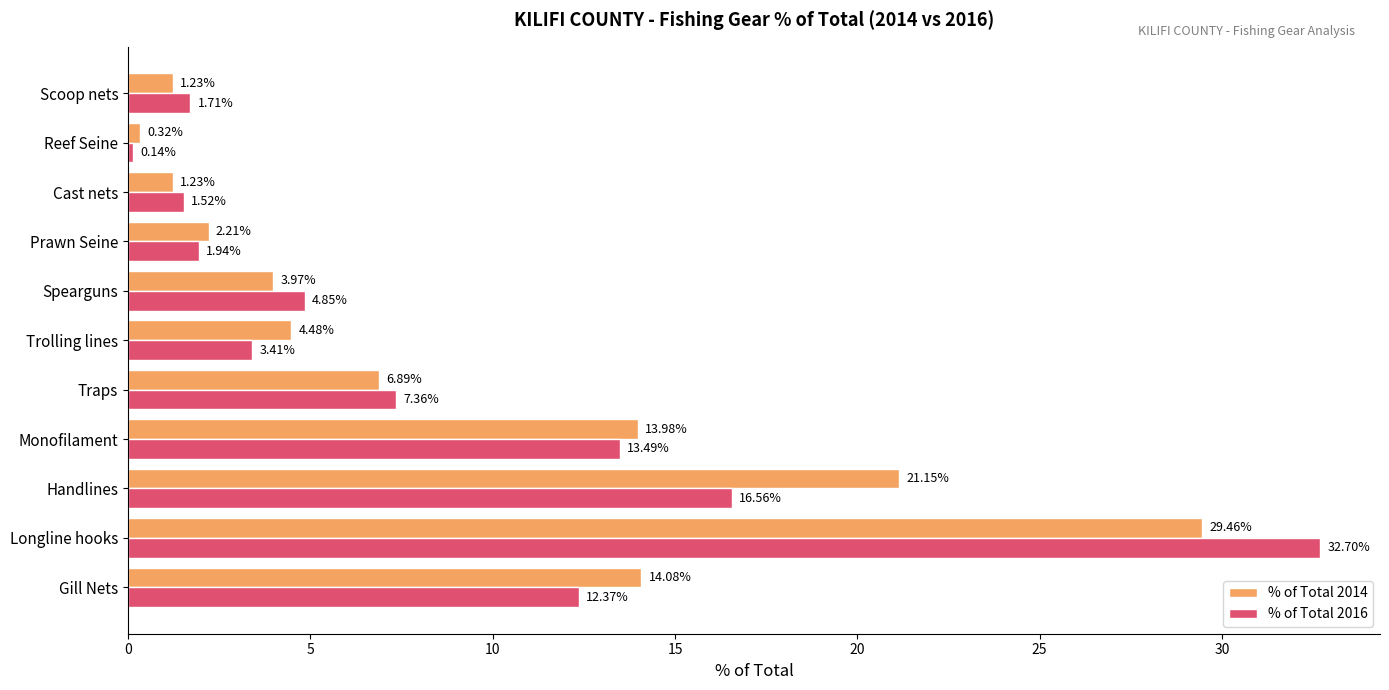

Rank the series by their maximum value, from highest to lowest.

% of Total 2016, % of Total 2014